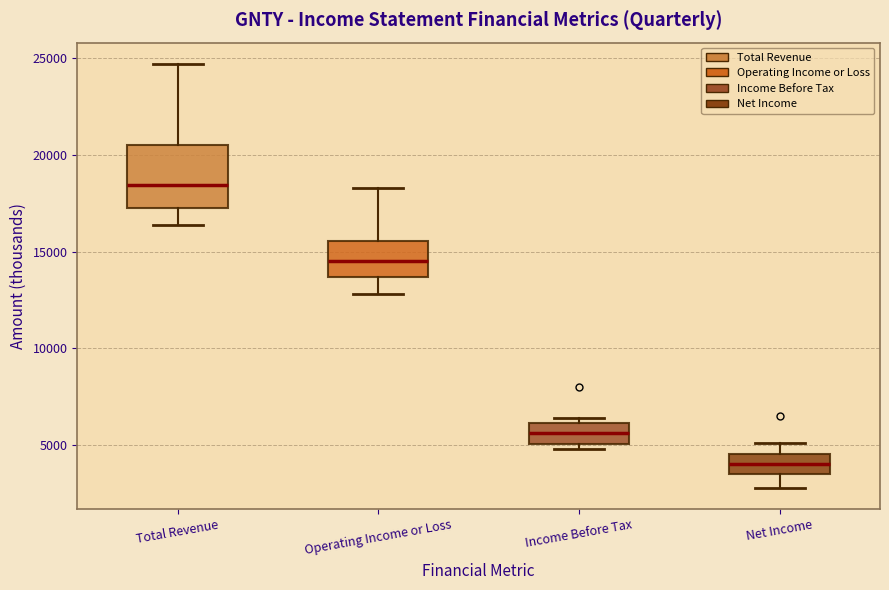

Reading left to right, transcribe this box plot: for each box, give where its median line is, the range the box spans, and where its two whiskers end, as read against the y-axis. The values are not printed on the chart, so give them approximately, as read against the axis.

Total Revenue: median 18500, box 17500 to 20500, whiskers 16500 to 24500
Operating Income or Loss: median 14500, box 13500 to 15500, whiskers 13000 to 18500
Income Before Tax: median 5500, box 5000 to 6000, whiskers 5000 (just below the box's lower edge) to 6500
Net Income: median 4000, box 3500 to 4500, whiskers 3000 to 5000